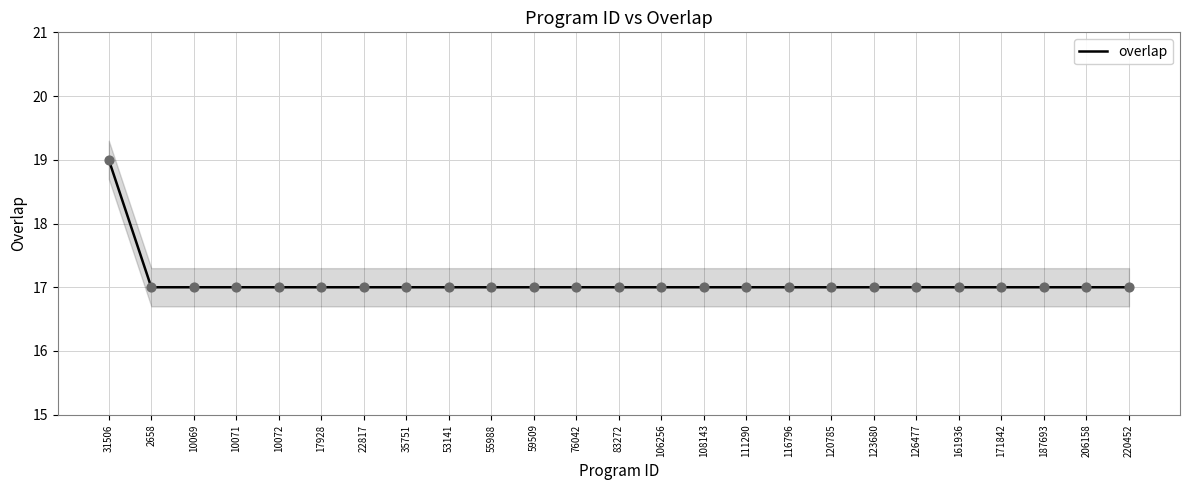

What is the ratio of the value at 123680 to the value at 35751?

1.0